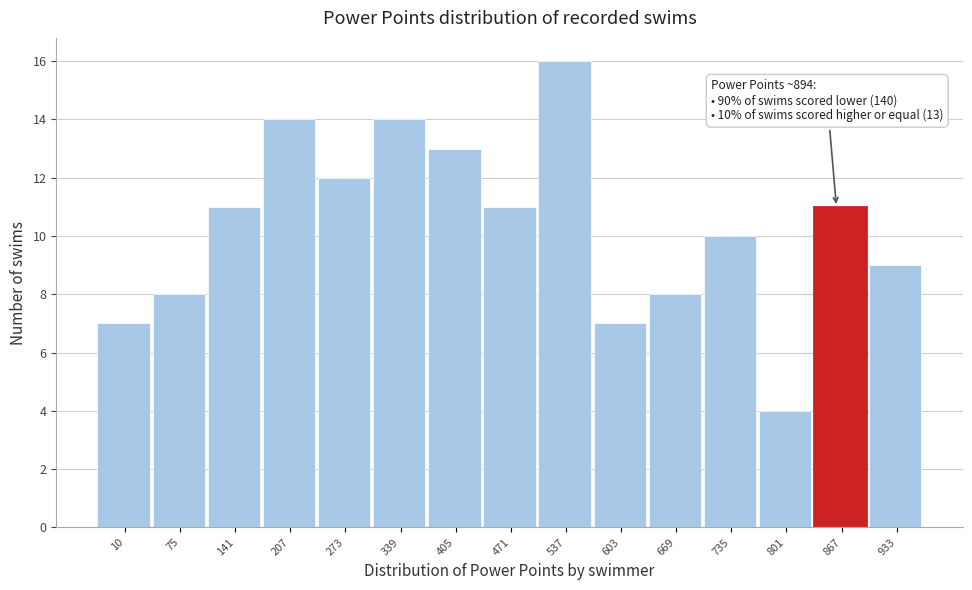

Reading left to right, transcribe all the data shown in this chart.

7	8	11	14	12	14	13	11	16	7	8	10	4	11	9